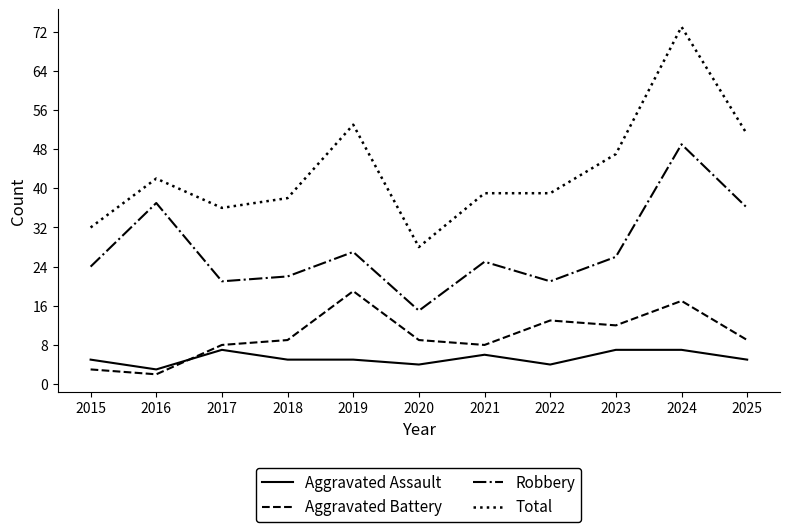

Which label corresponds to the smallest value in the chart?

2016